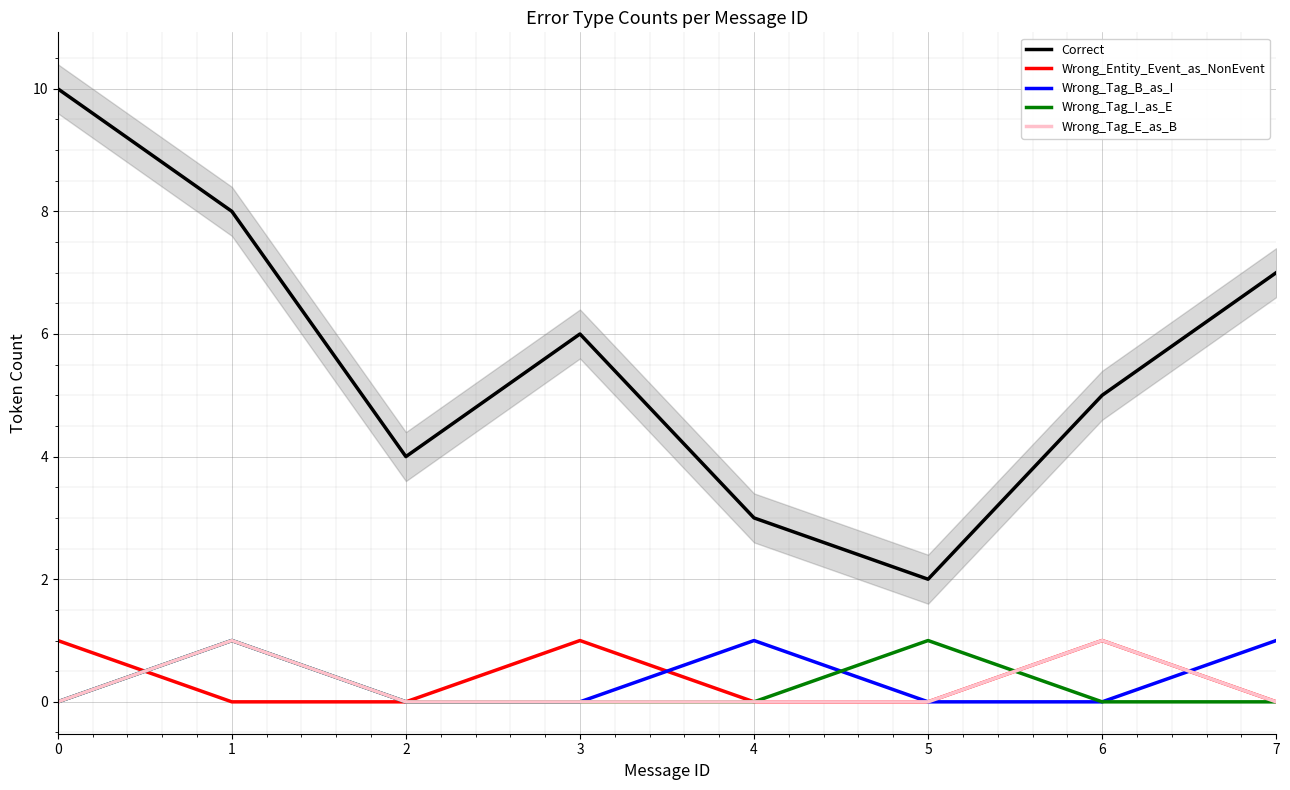

What are all the series names shown in the legend?

Correct, Wrong_Entity_Event_as_NonEvent, Wrong_Tag_B_as_I, Wrong_Tag_I_as_E, Wrong_Tag_E_as_B